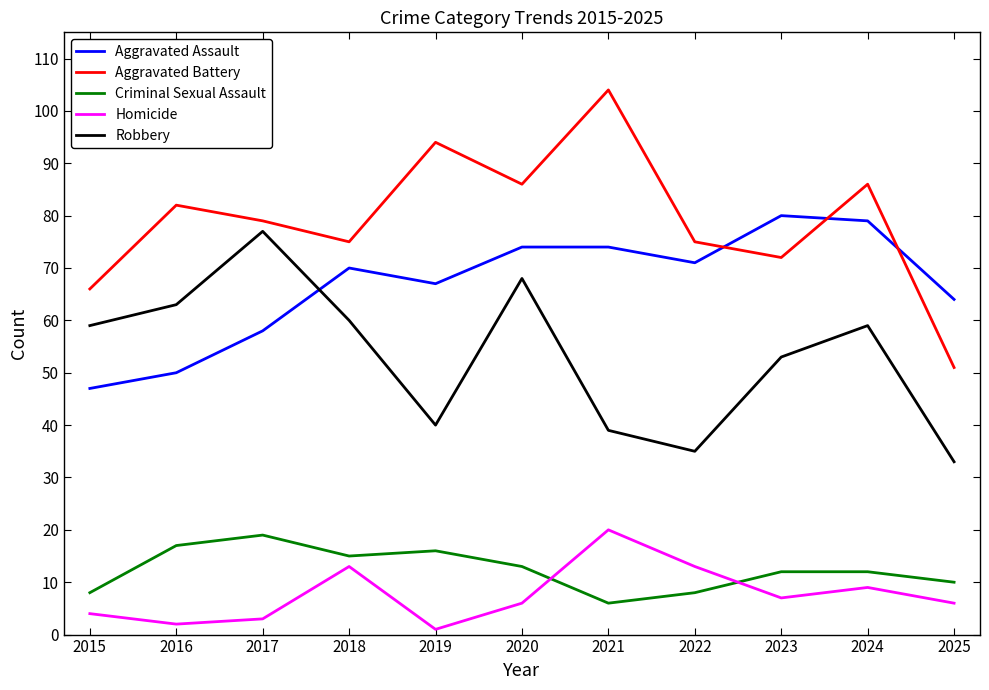

How many times do Robbery and Aggravated Assault cross each other?

1